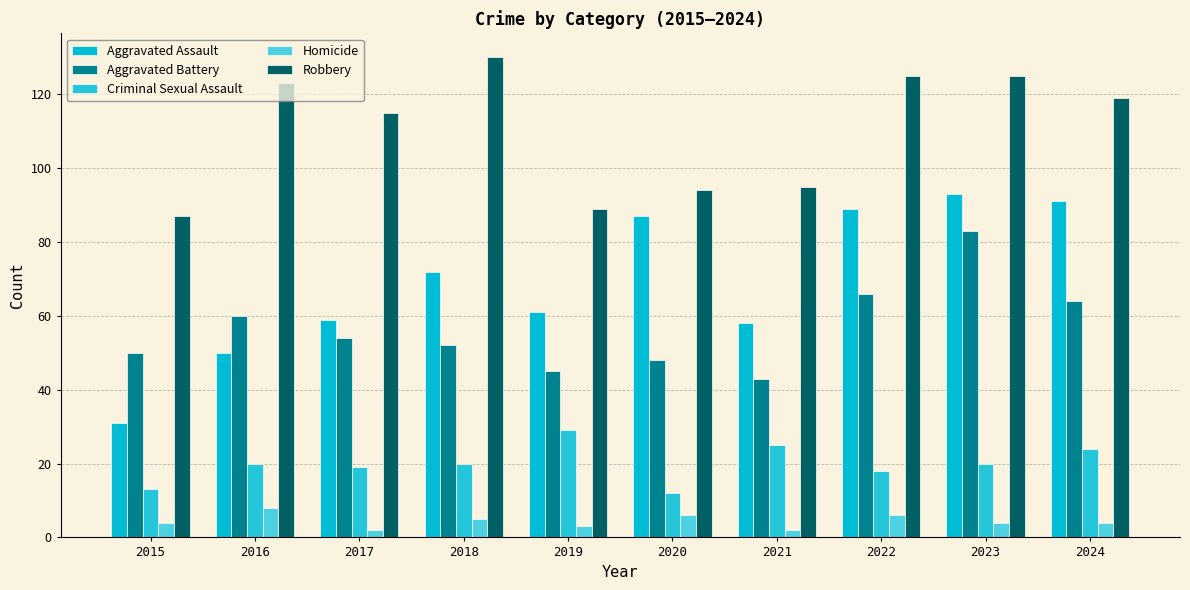

At 2017, list the series in order from largest to smallest.

Robbery, Aggravated Assault, Aggravated Battery, Criminal Sexual Assault, Homicide